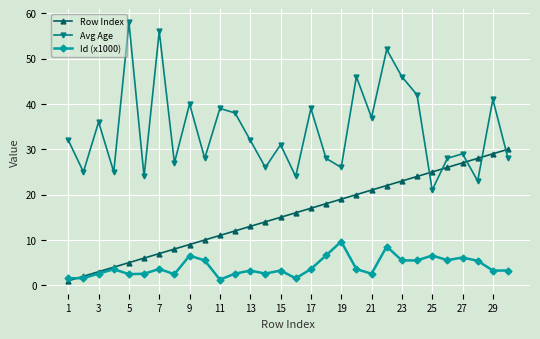

True or false: Avg Age has more than 0 points higher than both neighbors.

True